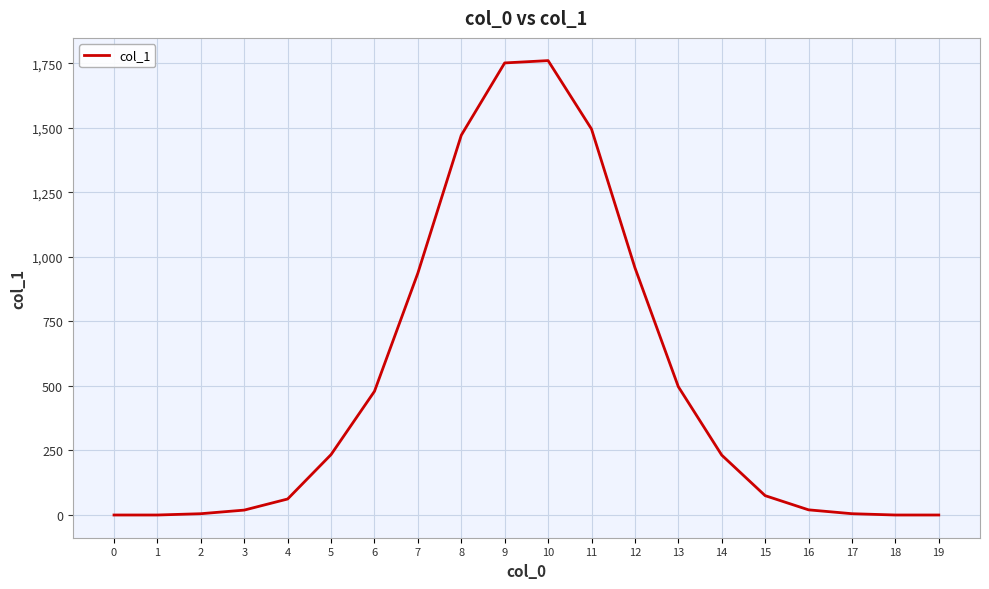

Is it true that the value at 11 is 1495?

True